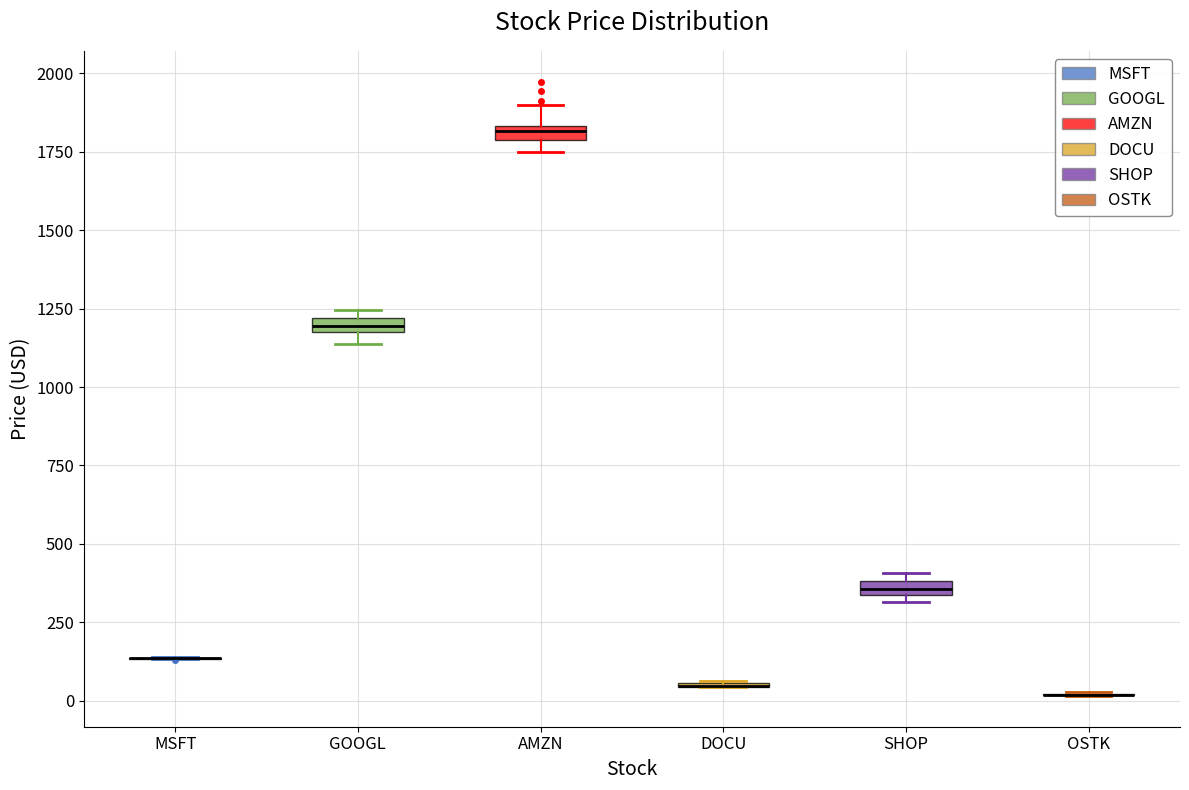

Where is the upper edge of the box for SHOP on the y-axis? The values are not printed on the chart, so give them approximately, as read against the axis.

400